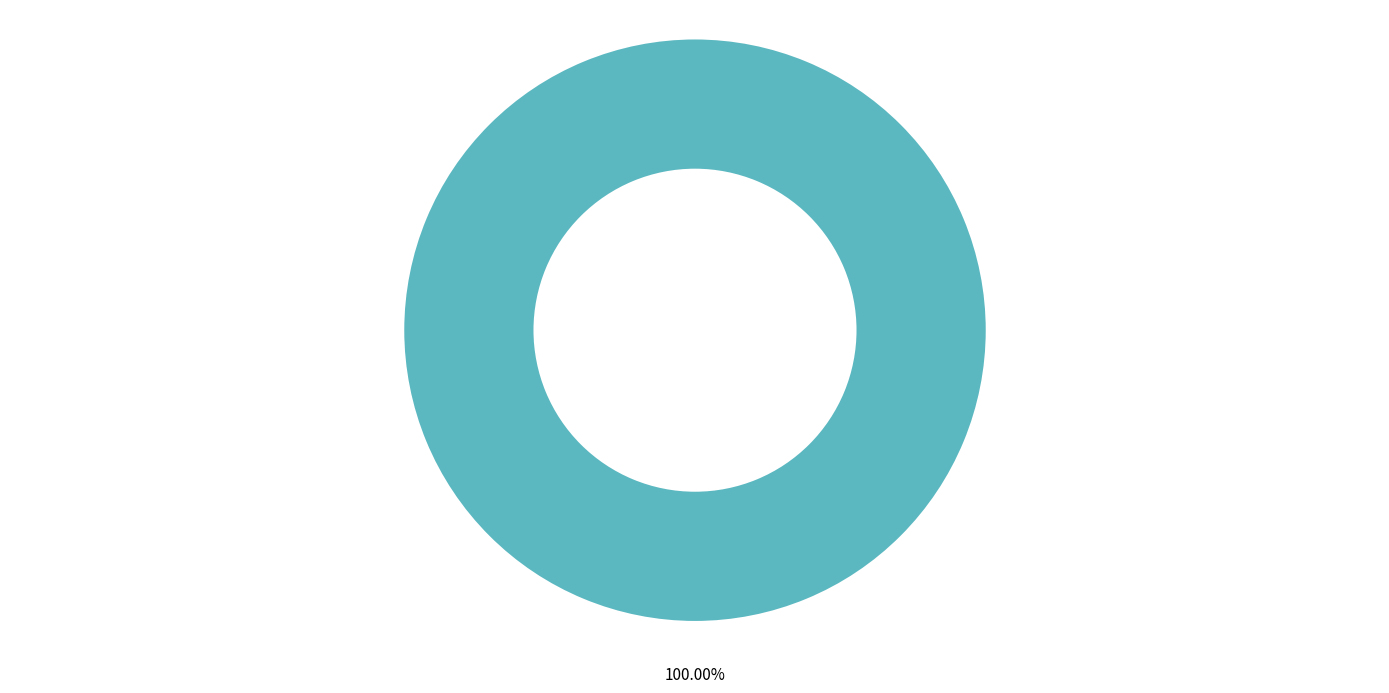

Which category accounts for the majority?

TOTAL DE LOTES ARREMATADOS